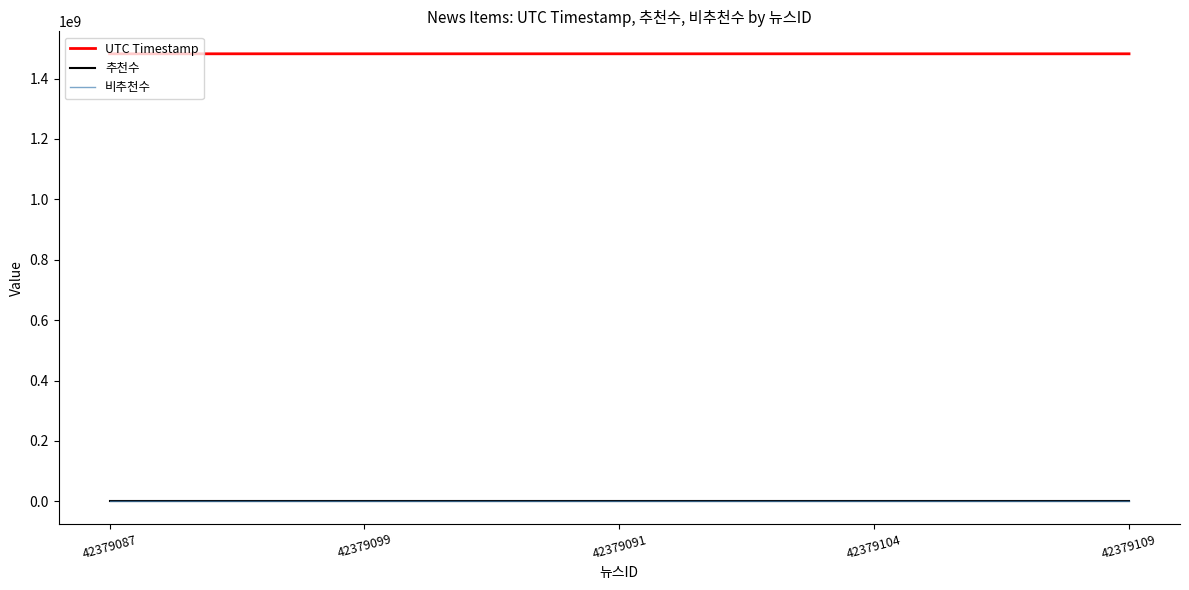

Does the chart display data point markers on the line(s)?

No